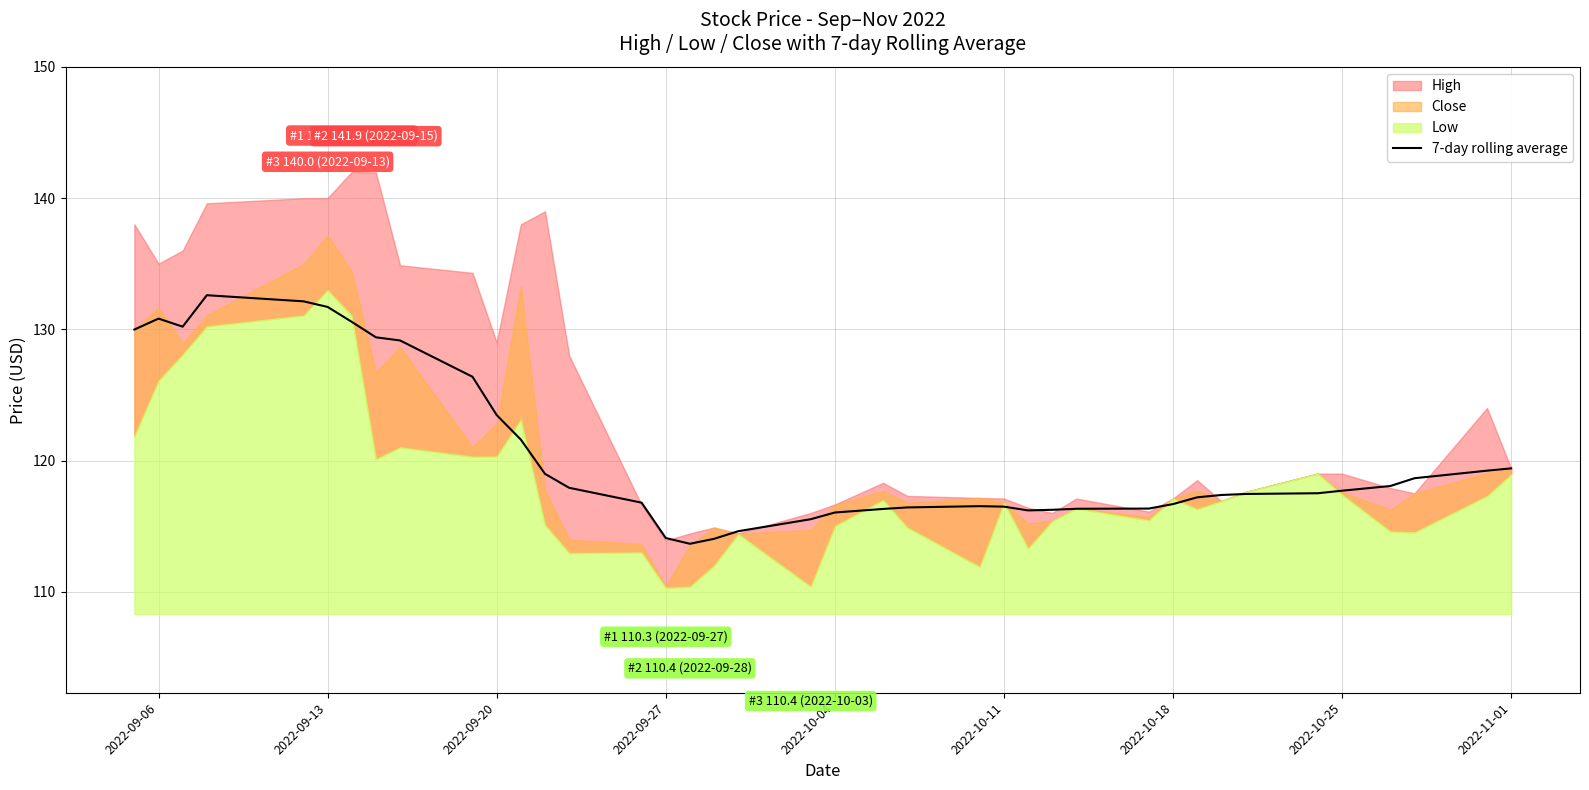

What is the maximum value for 7-day rolling average?

132.6